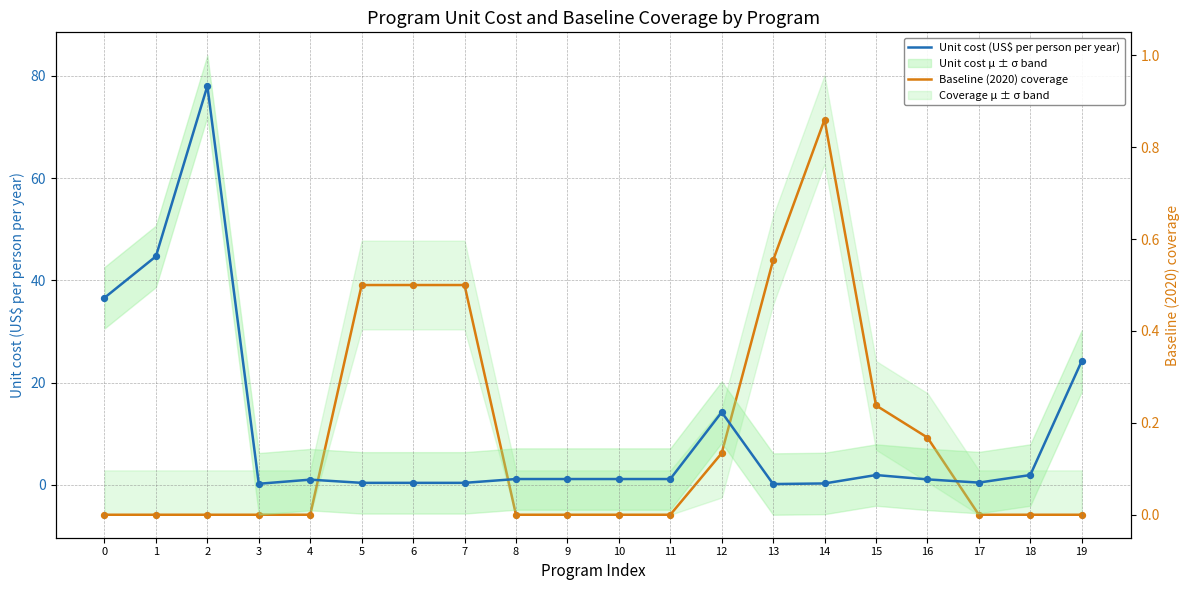

At how many categories does at least one series exceed 34?

3